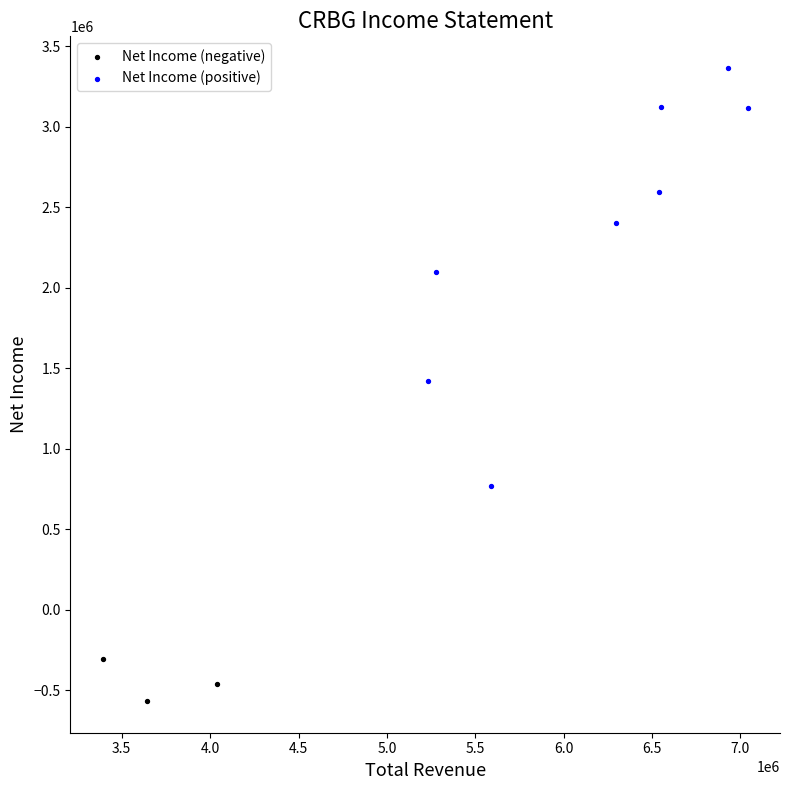

Which series contains the highest Y value?

Net Income (positive)